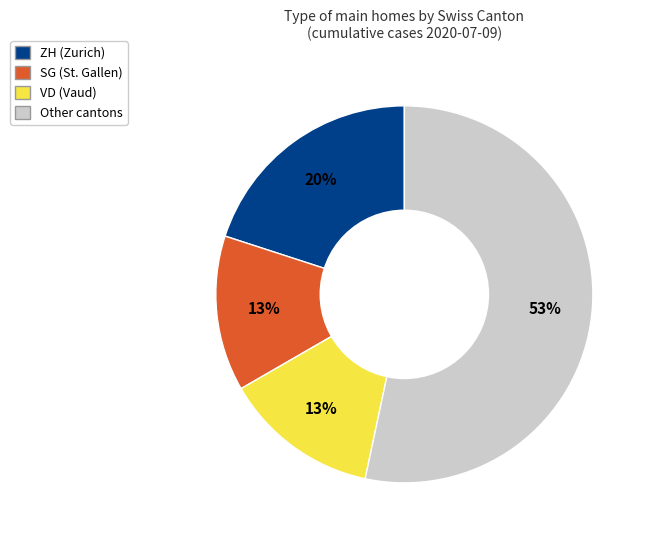

Does any single category account for the majority?

Yes